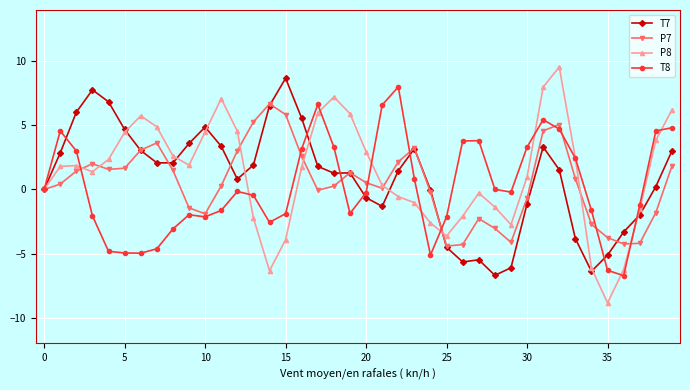

Does the chart display data point markers on the line(s)?

Yes